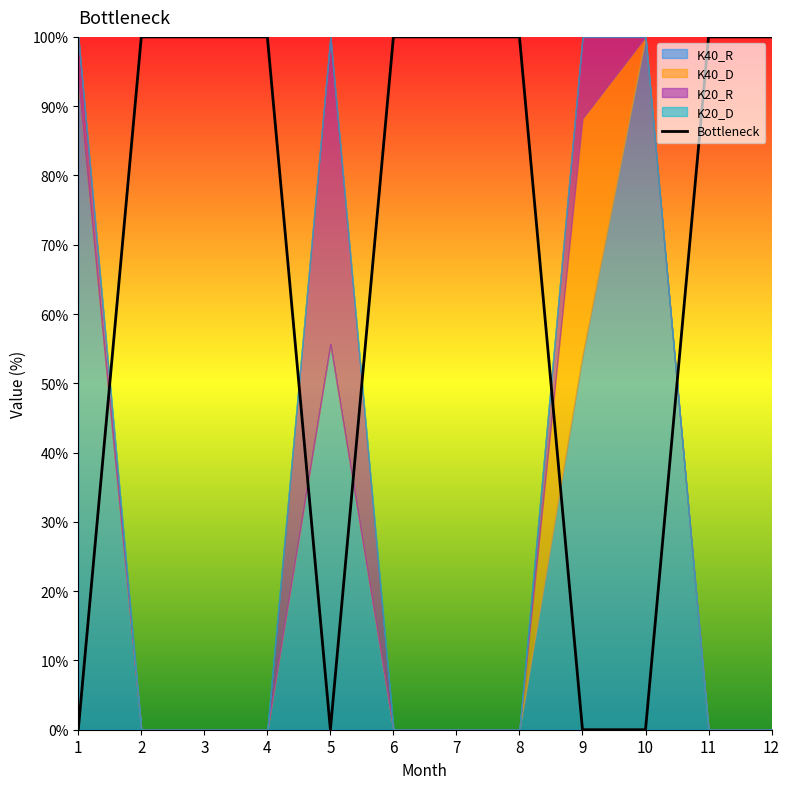

How many values are below 100?

4